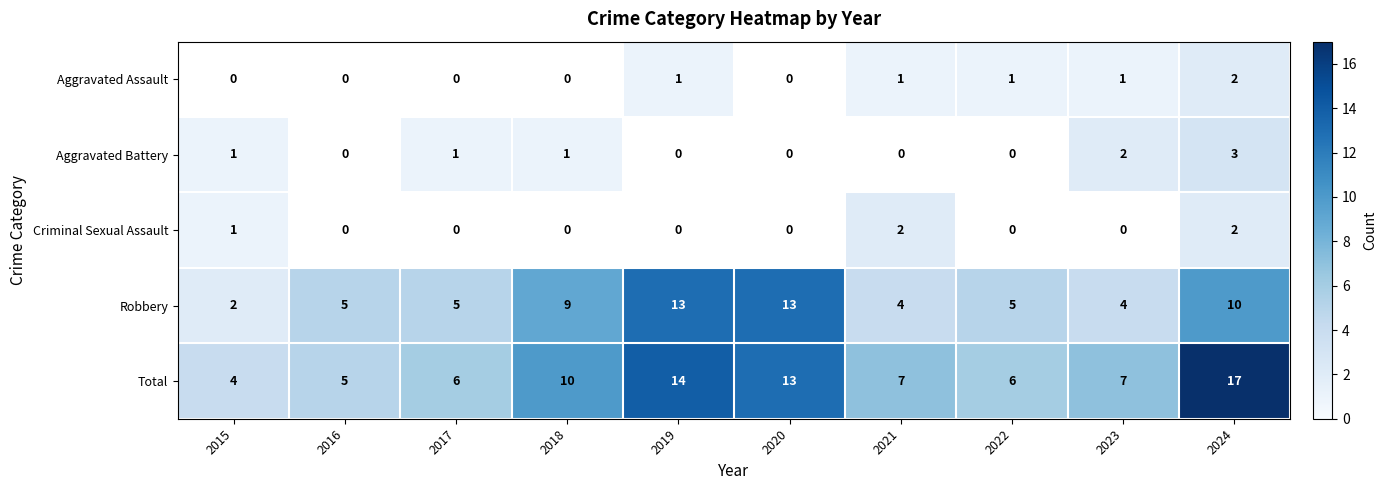

The value of Robbery at 2016 is 5. True or false?

True